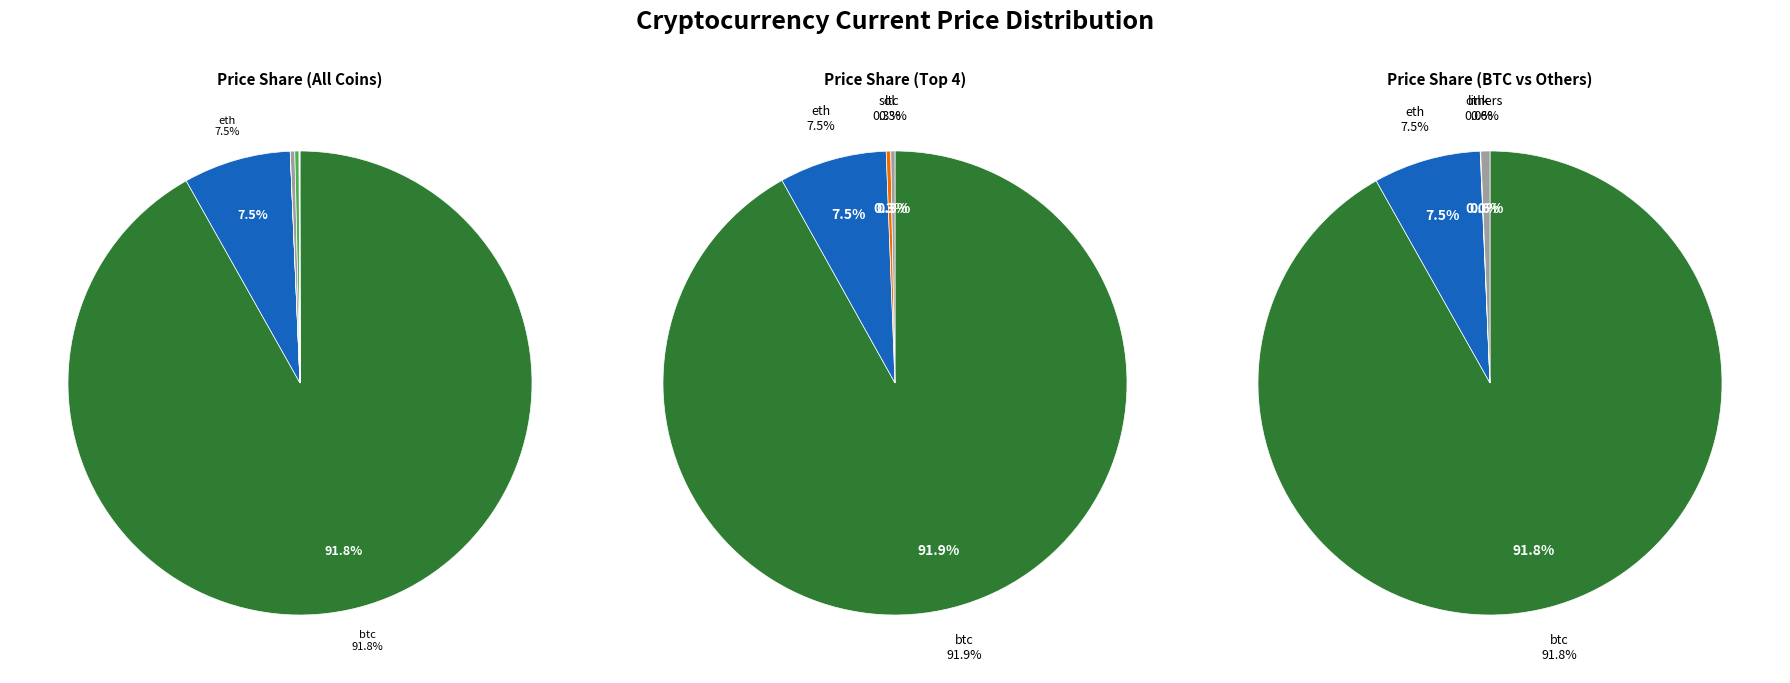

What is the total percentage of eth and uni?

7.5%